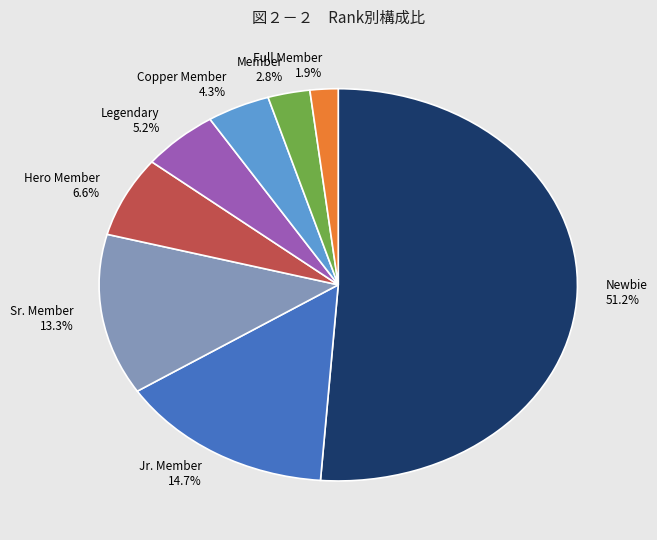

How many segments does this pie chart have?

8